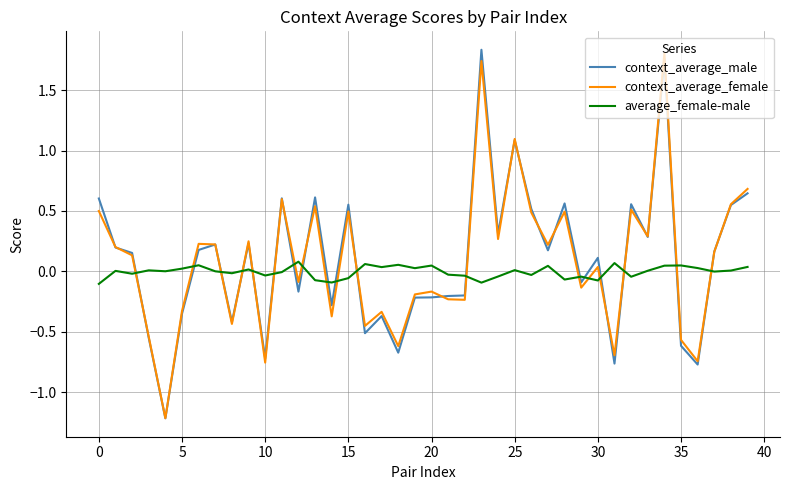

How many positive values does the context_average_female series have?

22